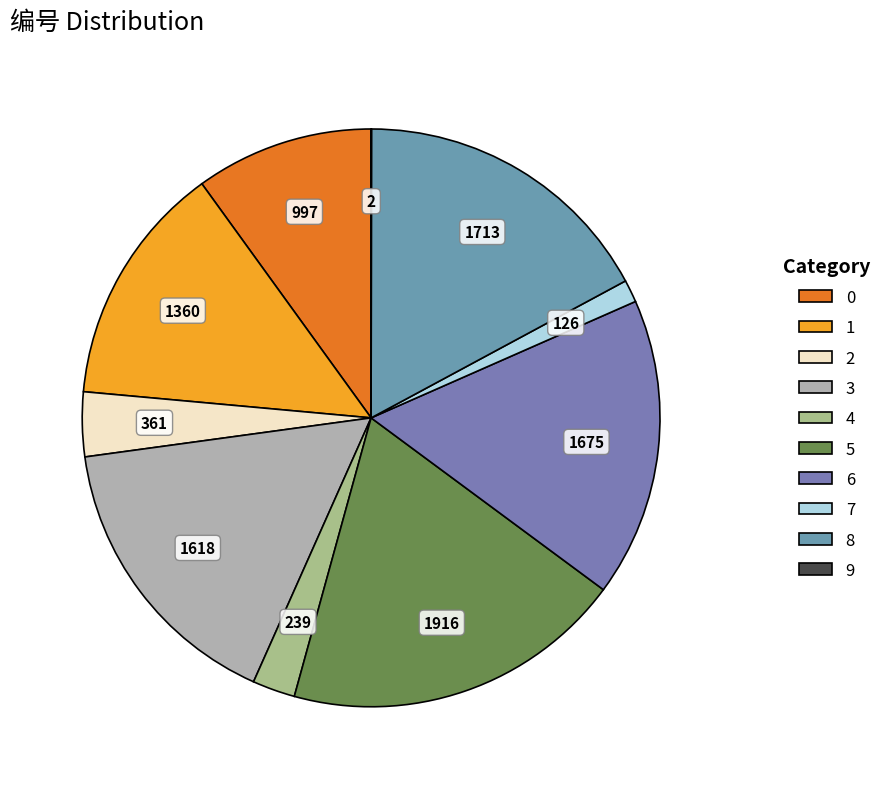

Which slice is the smallest?

9